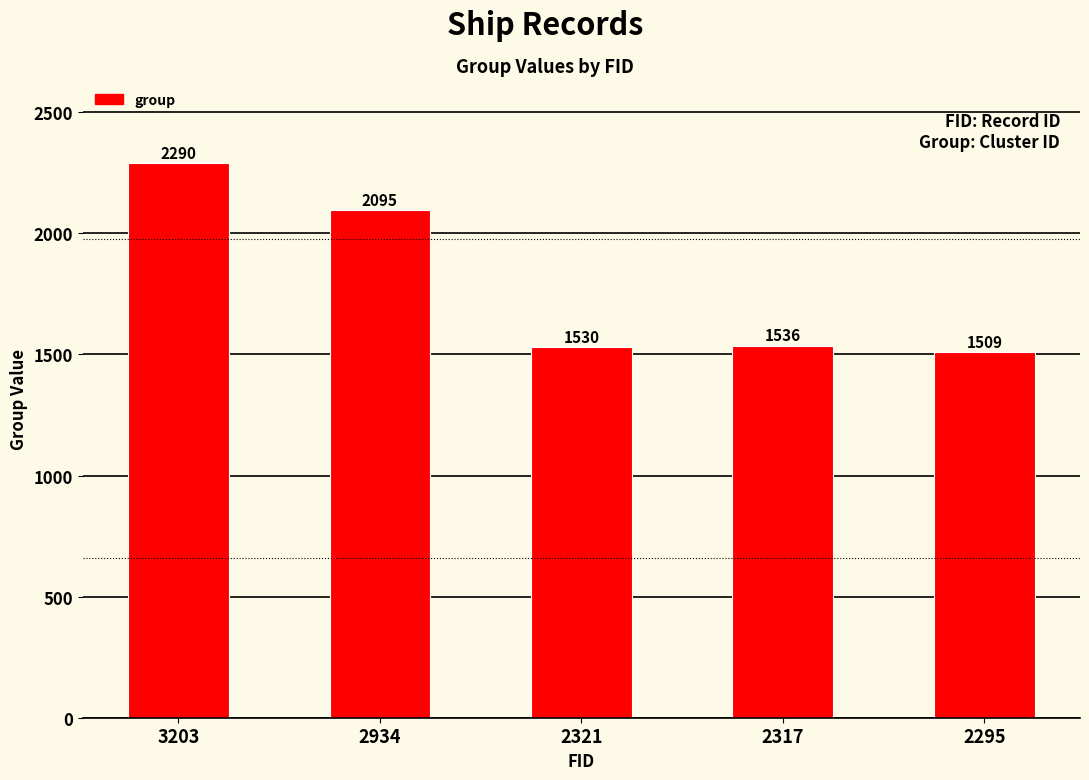

Reading left to right, transcribe all the data shown in this chart.

2290	2095	1530	1536	1509